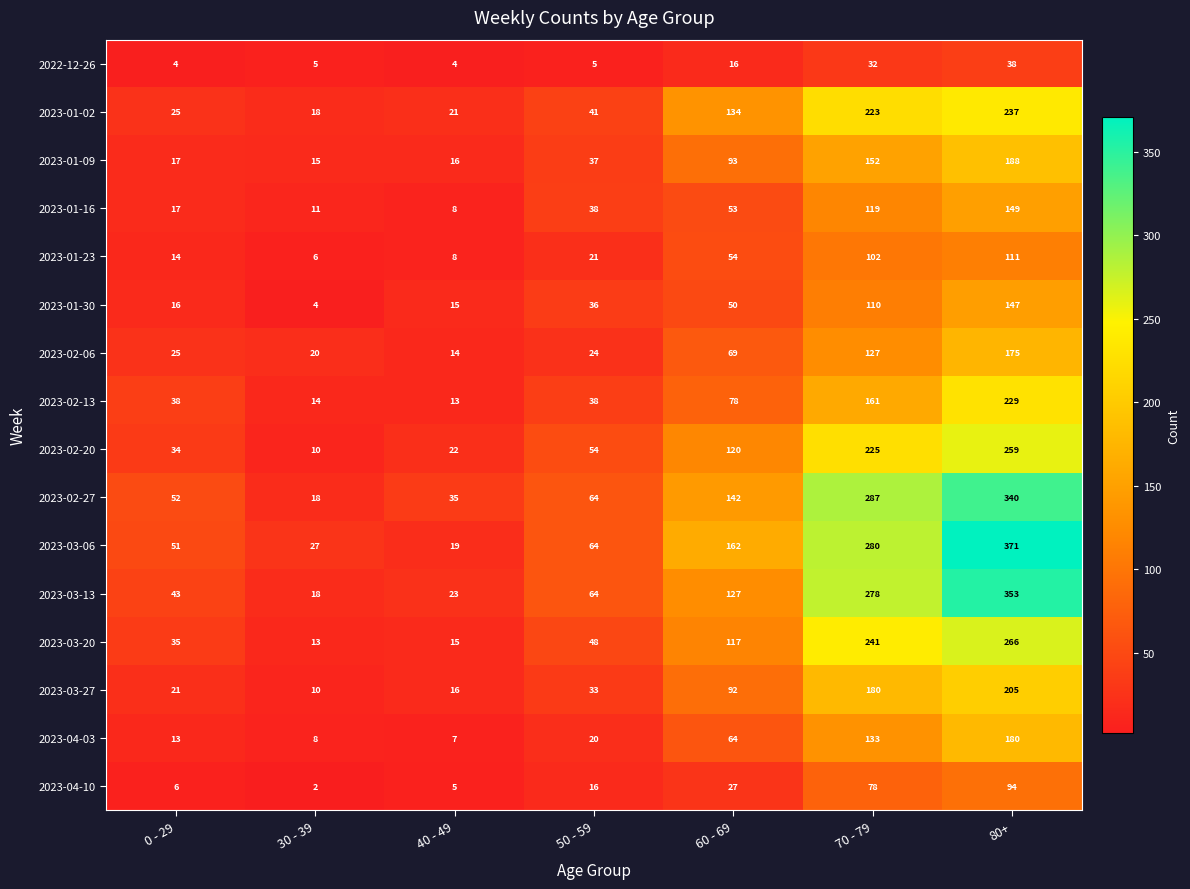

How many values in the 2023-03-20 series are below 48?

3